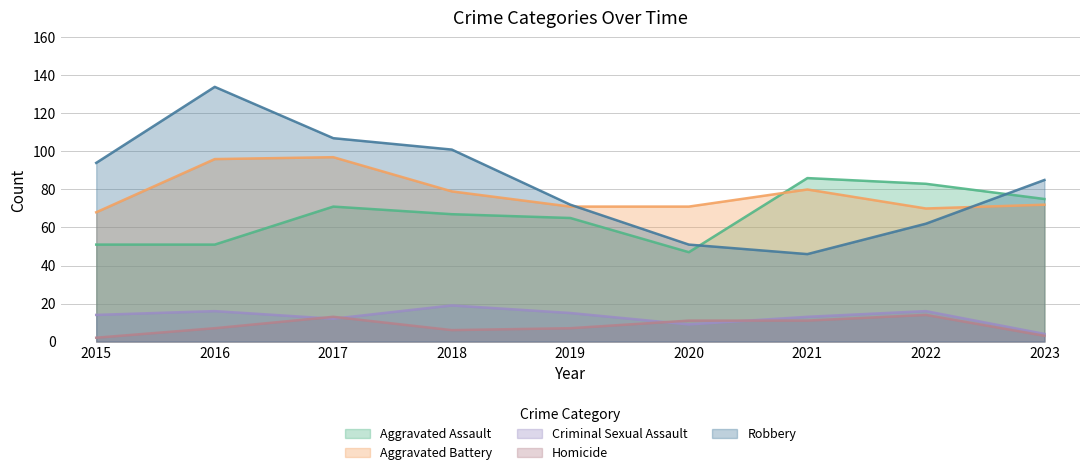

True or false: Aggravated Assault and Criminal Sexual Assault intersect in this chart.

False